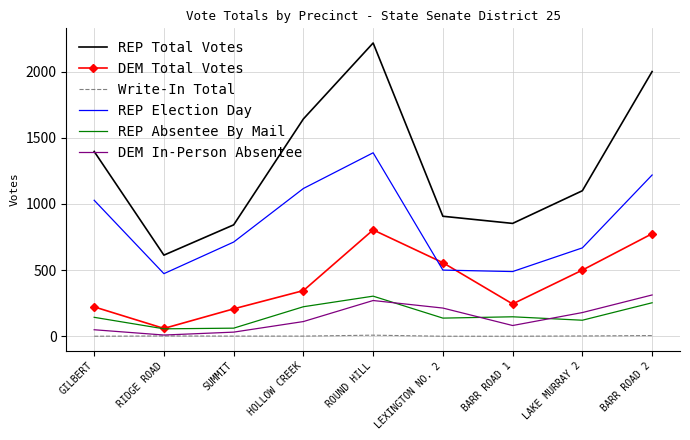

Is the value of Write-In Total at HOLLOW CREEK greater than the value of DEM In-Person Absentee at ROUND HILL?

No